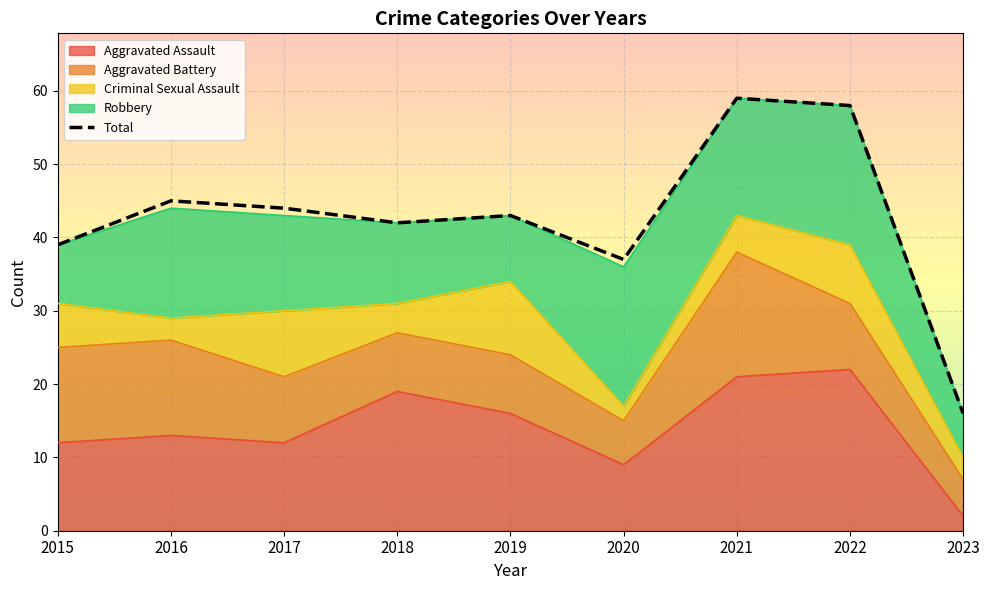

Rank the series by their maximum value, from lowest to highest.

Criminal Sexual Assault, Aggravated Battery, Robbery, Aggravated Assault, Total